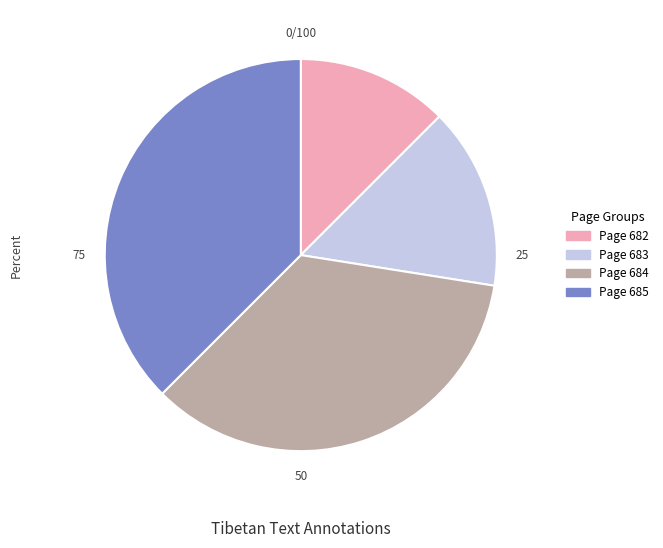

What is the ratio of the value at Page 685 to the value at Page 684?

1.1